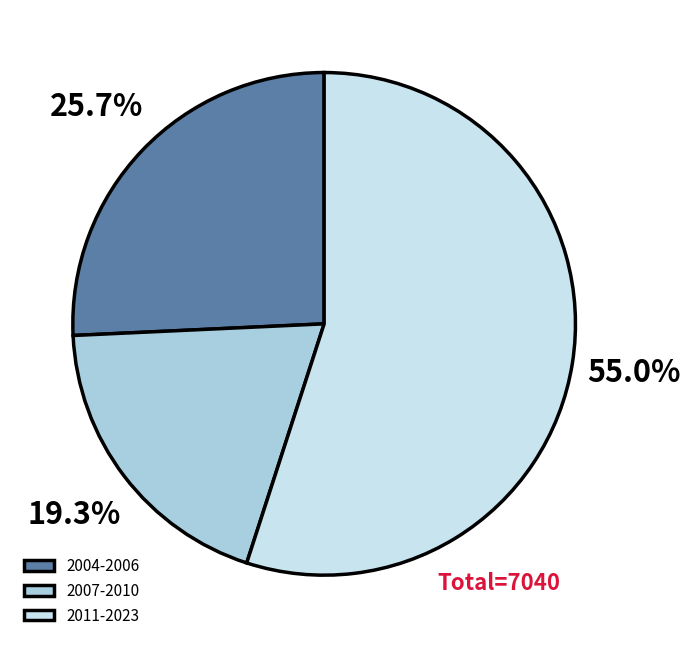

Between 2007-2010 and 2011-2023, which is larger?

2011-2023